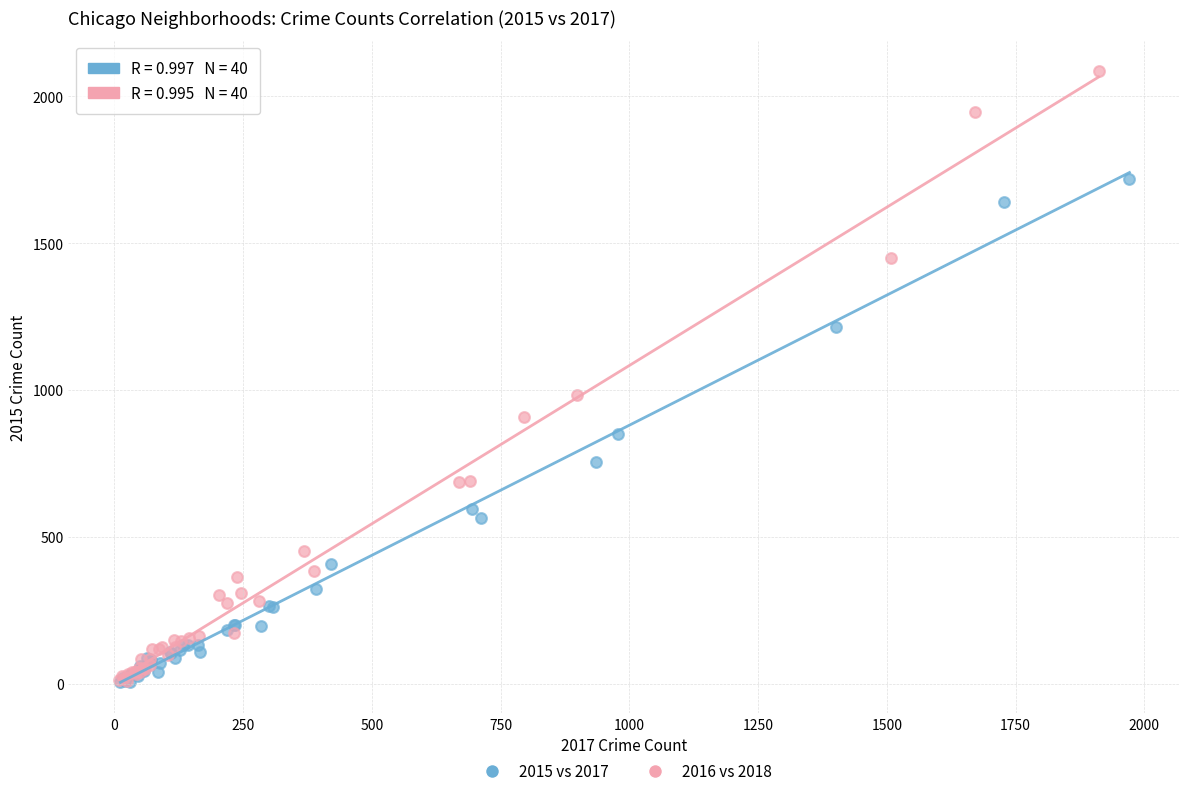

Which series has the widest spread of Y values?

2016 vs 2018